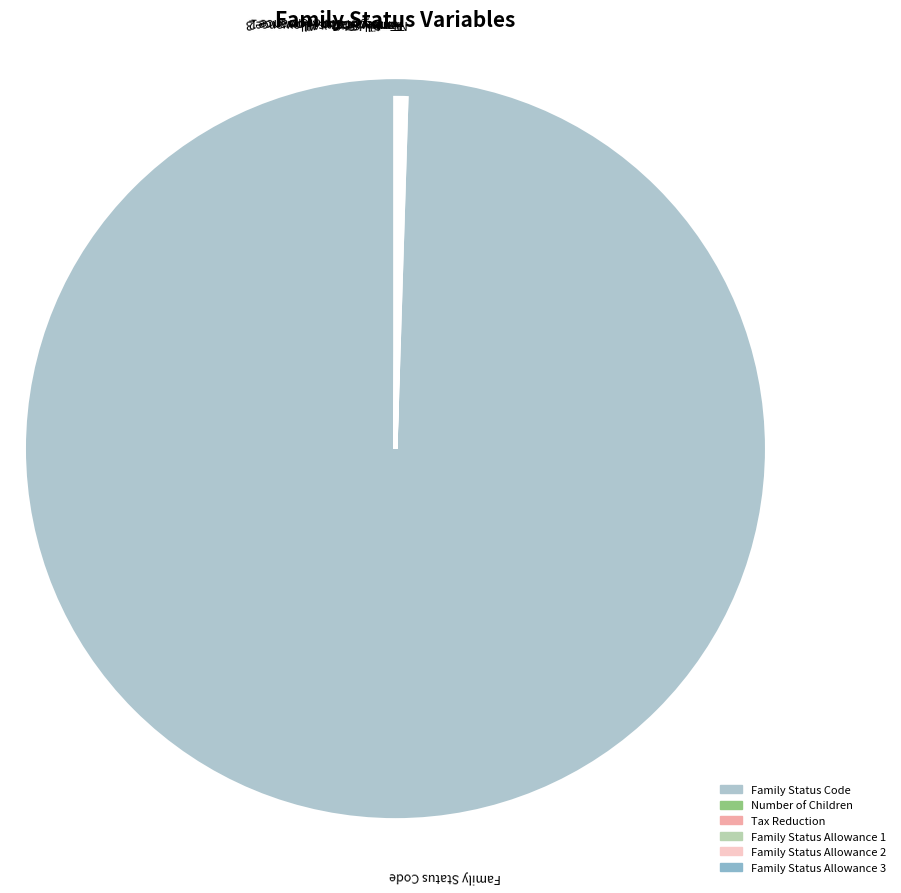

Which slice is the largest?

Family Status Code